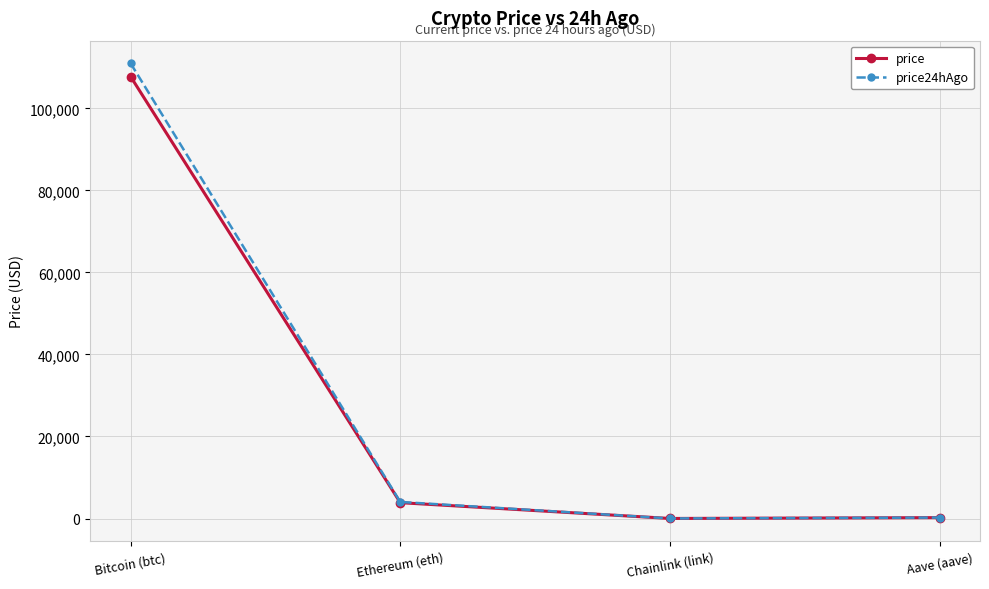

Read the price value at Bitcoin (btc).

107722.0